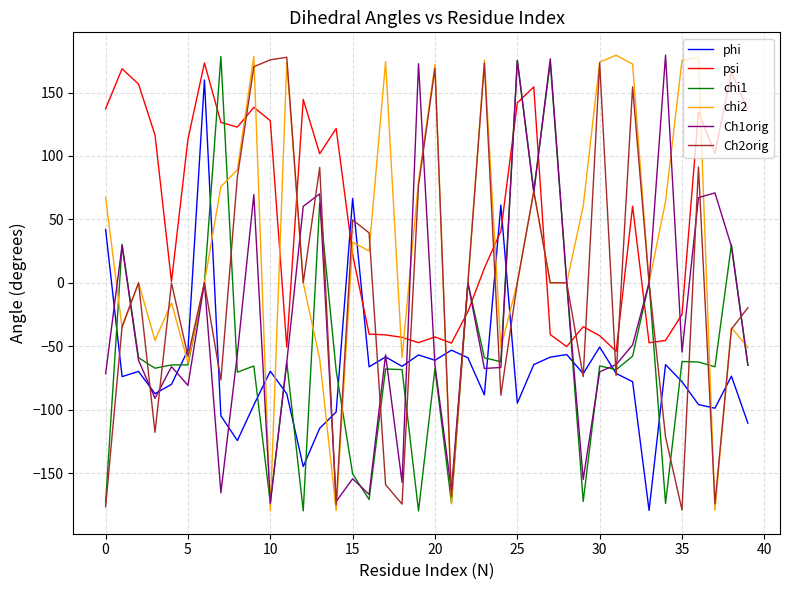

Which series has the largest total across all categories?

psi